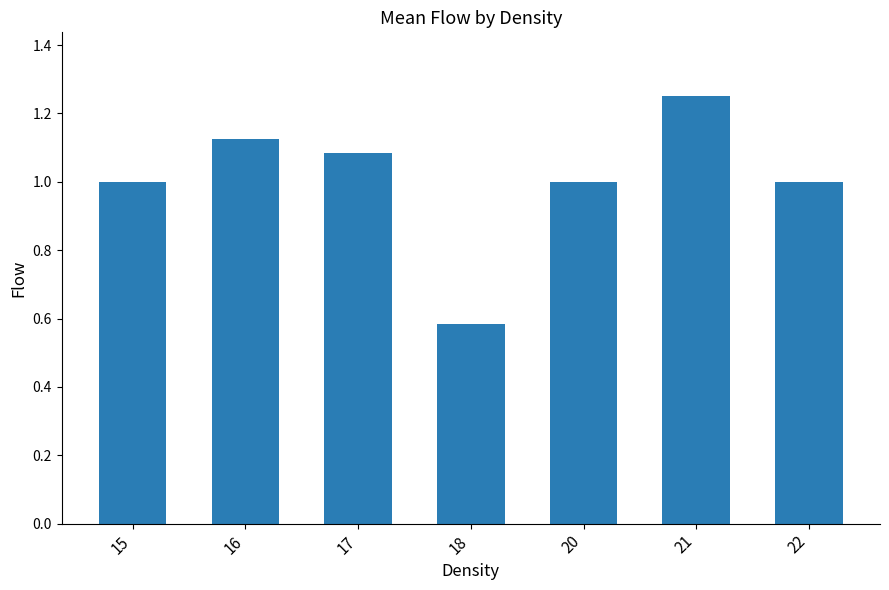

Which category has the highest value across all series?

21